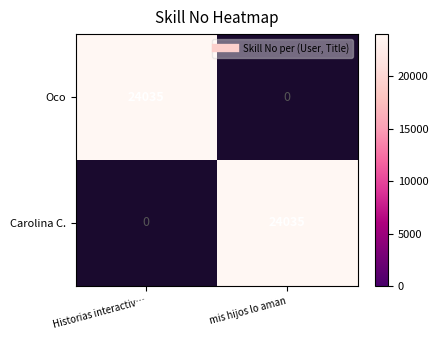

What is the difference between the maximum and minimum values in the Carolina C. series?

24035